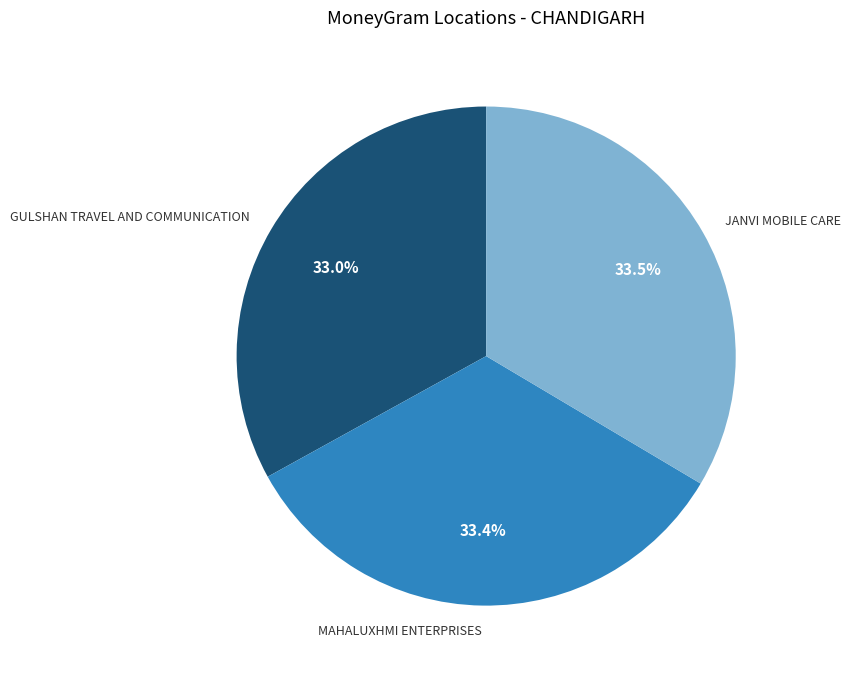

Count the number of slices in the pie.

3